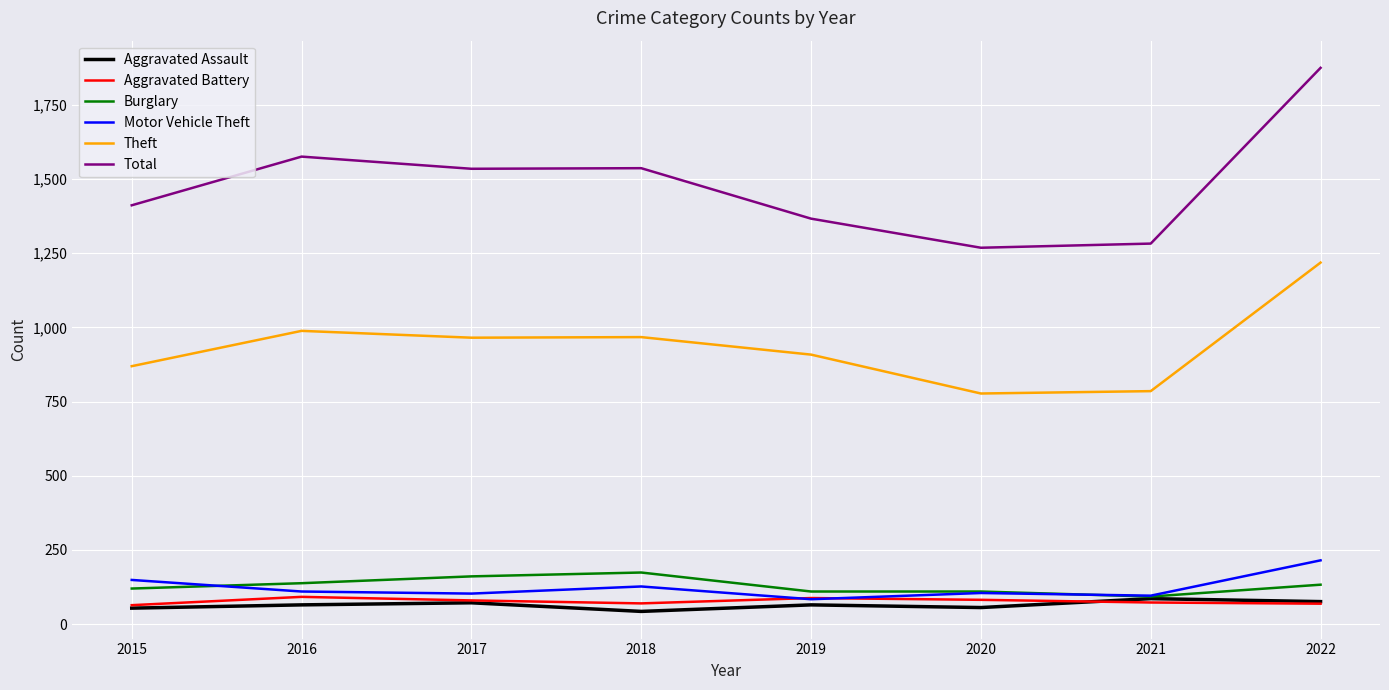

What is the greatest value displayed?

1874